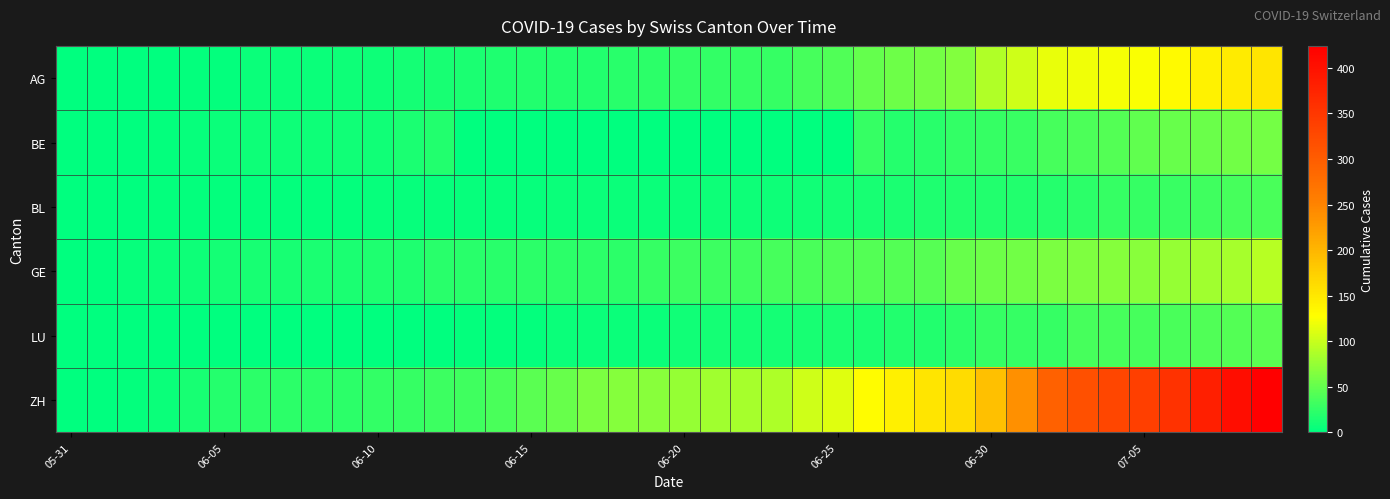

What is the greatest value displayed?

424